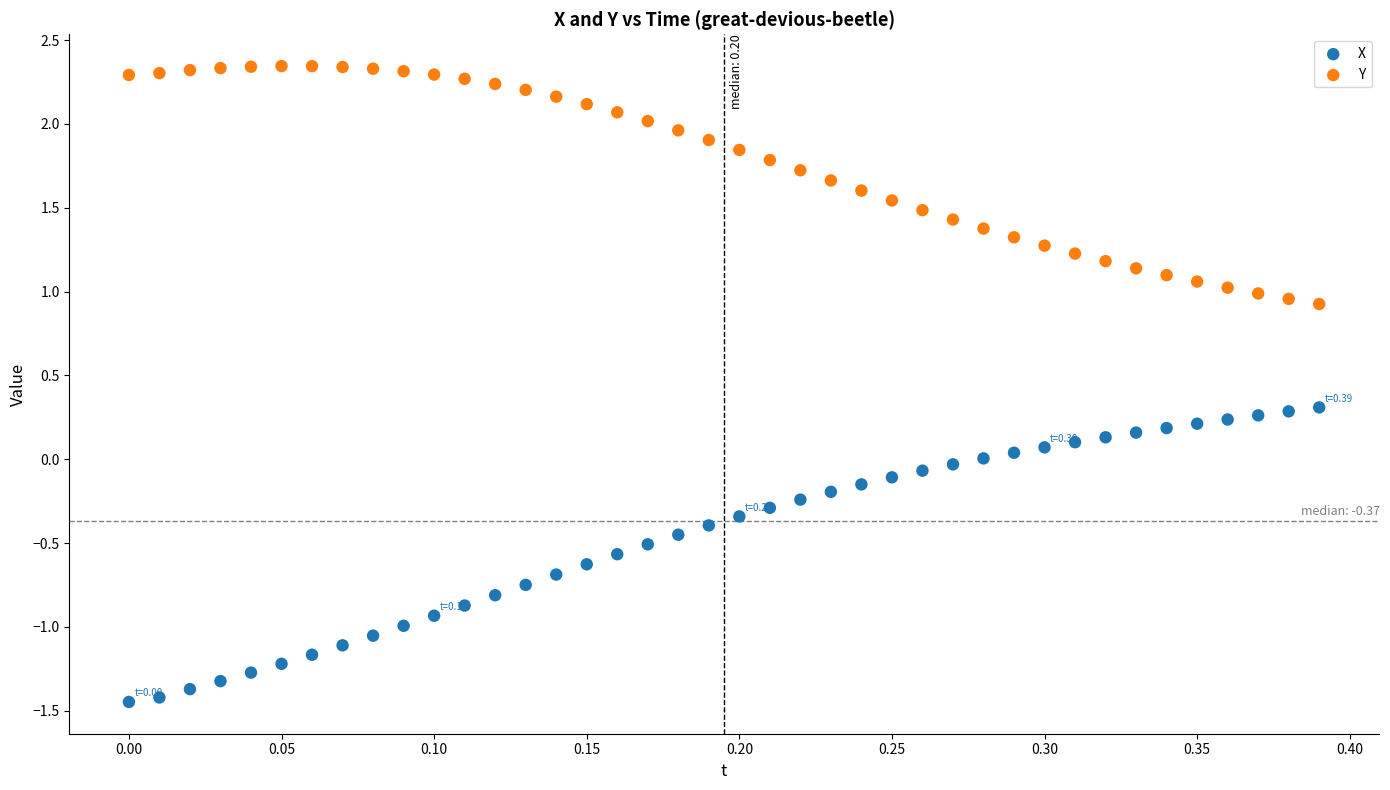

Across all data points, what is the range of X values (max minus min)?

0.4